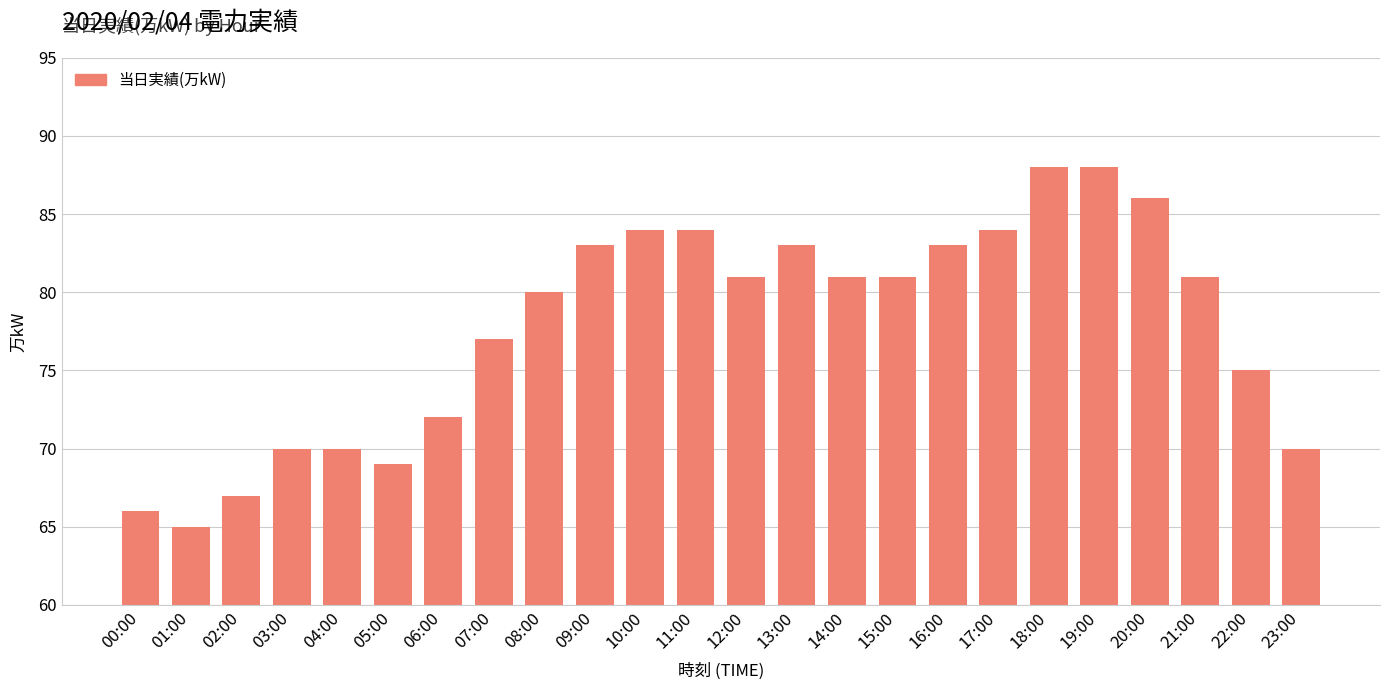

What is the sum of the values at 10:00 and 15:00?

165